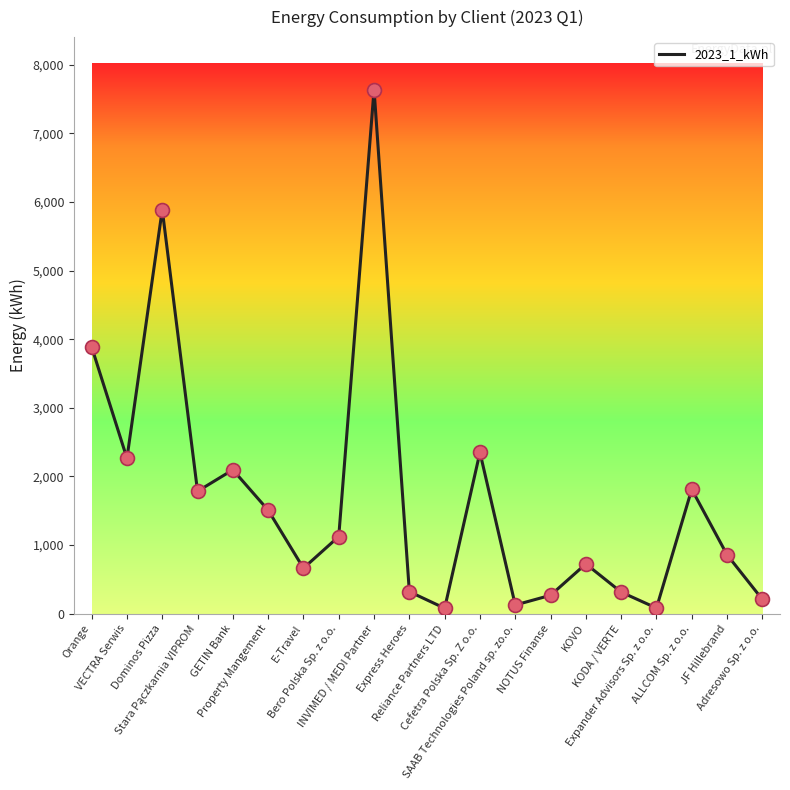

What is the ratio of the value at Dominos Pizza to the value at KODA / VERTE?

18.7